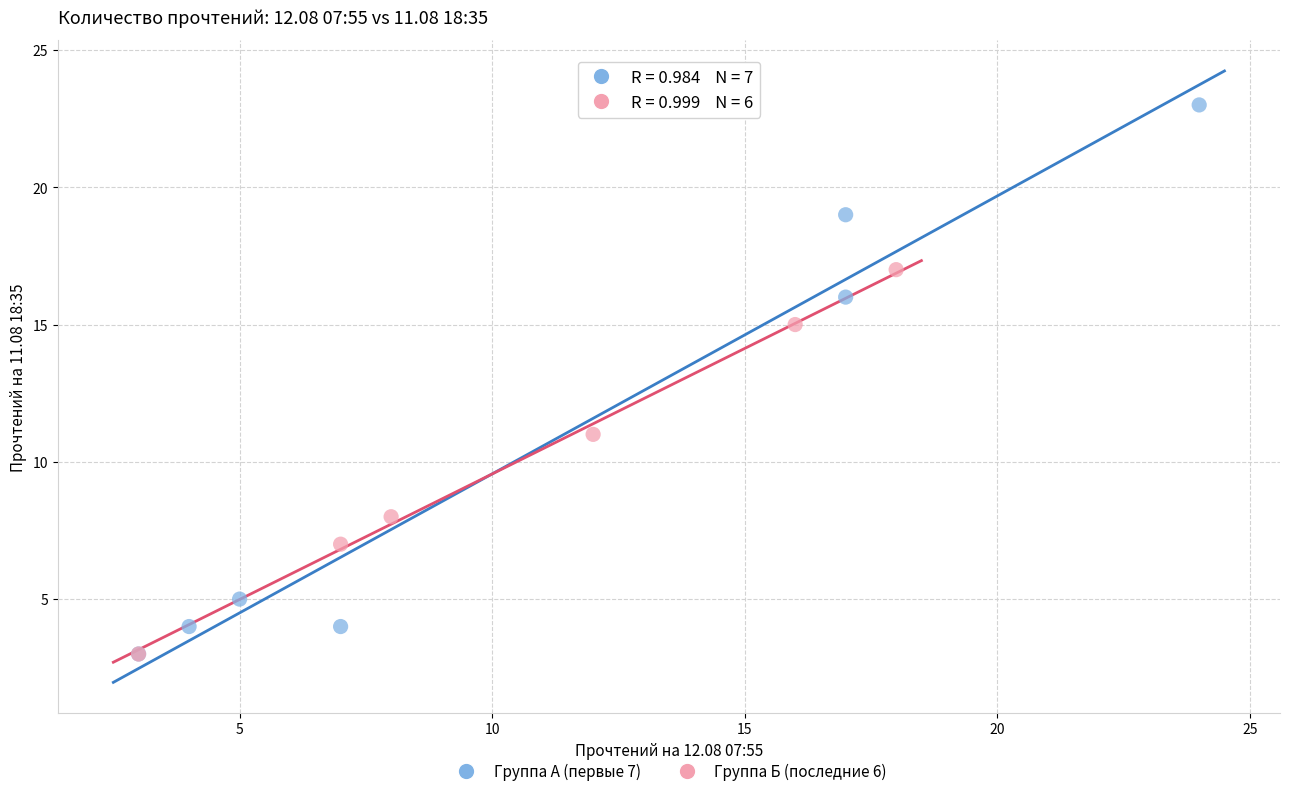

Which series contains the highest Y value?

Группа А (первые 7)